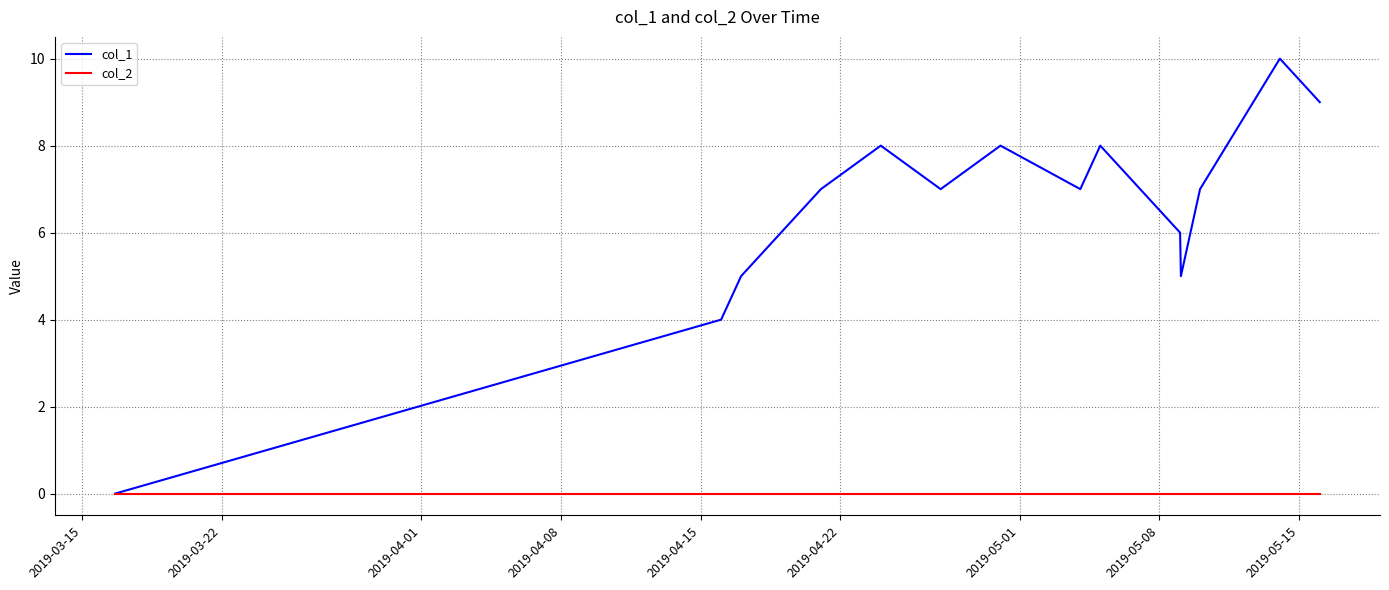

Which series has the widest spread of values?

col_1